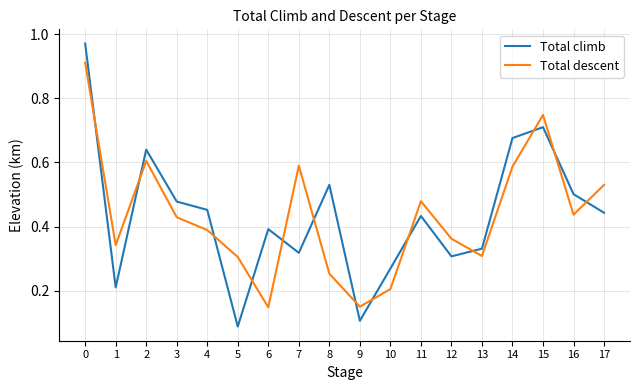

Which category has the lowest value across all series?

5